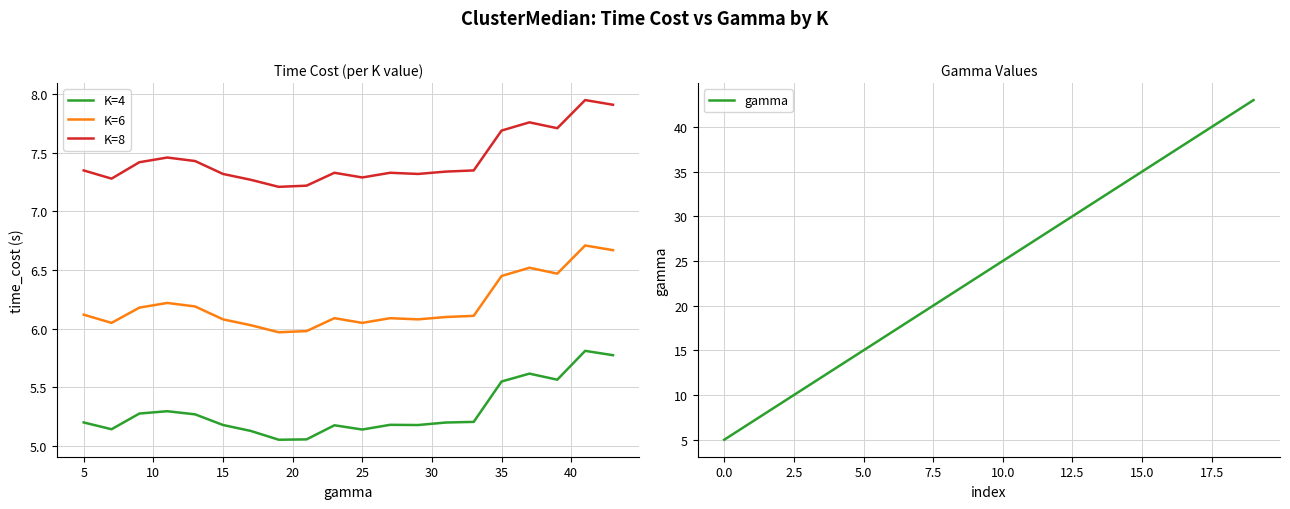

What is the lowest value of the K=8 series?

7.2